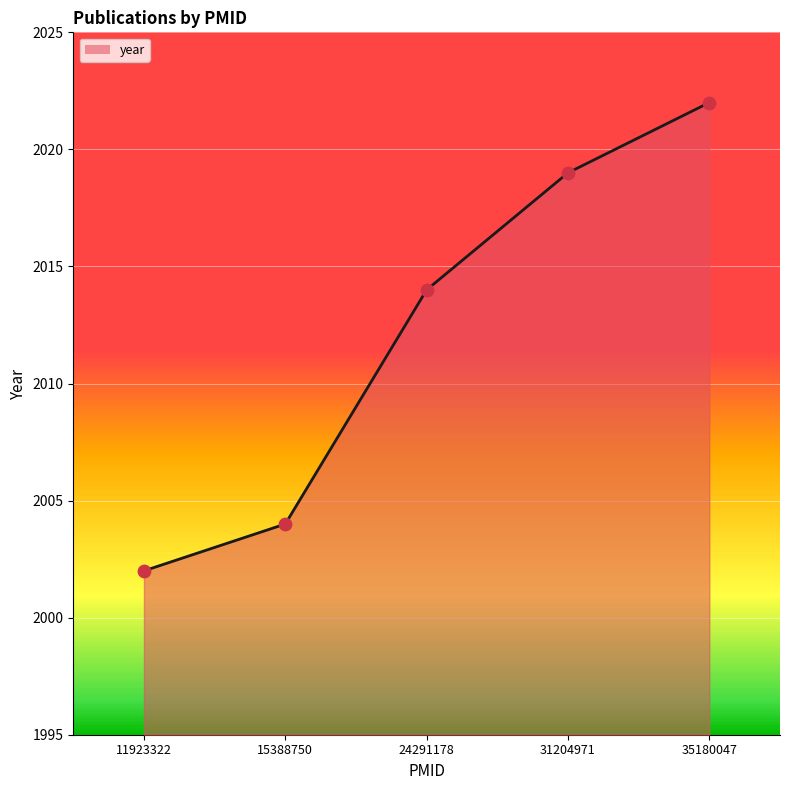

What is the change in value from 15388750 to 35180047?

+18